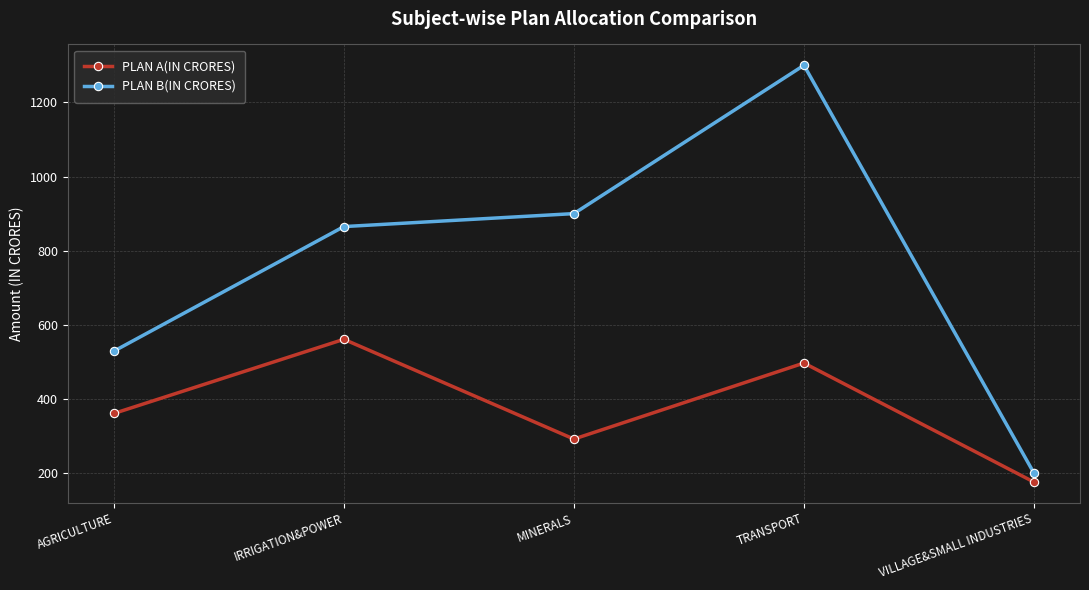

How many interior local valleys does the PLAN A(IN CRORES) series have?

1